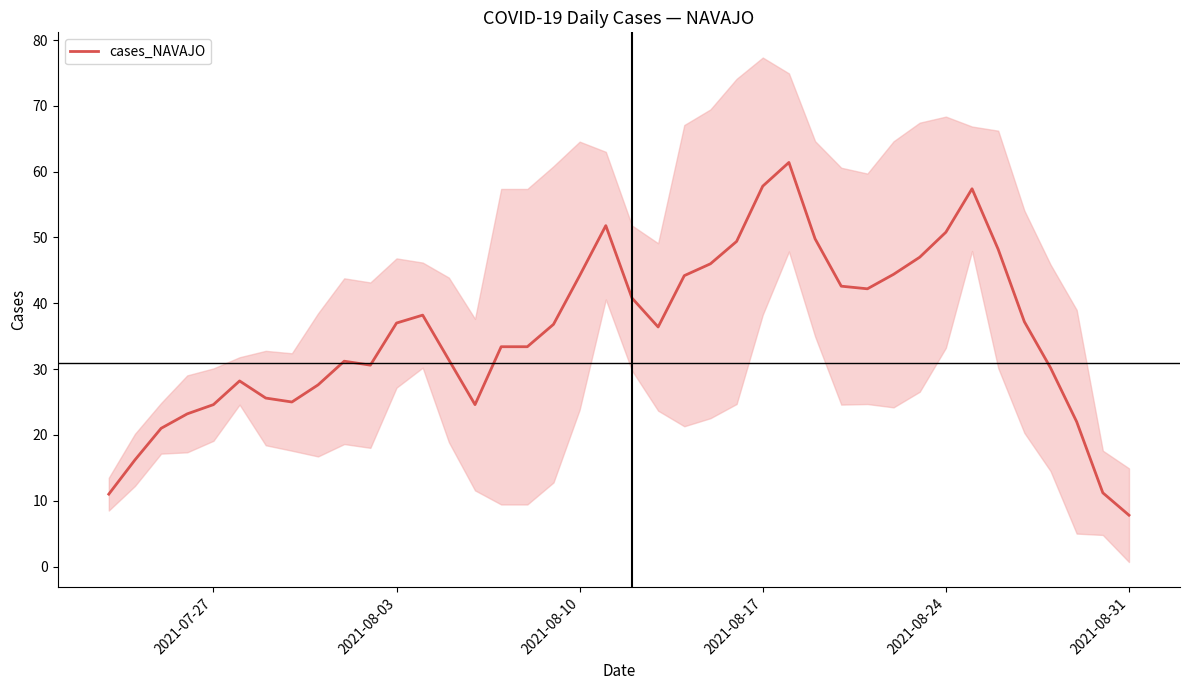

What is the maximum value for cases_NAVAJO?

61.4